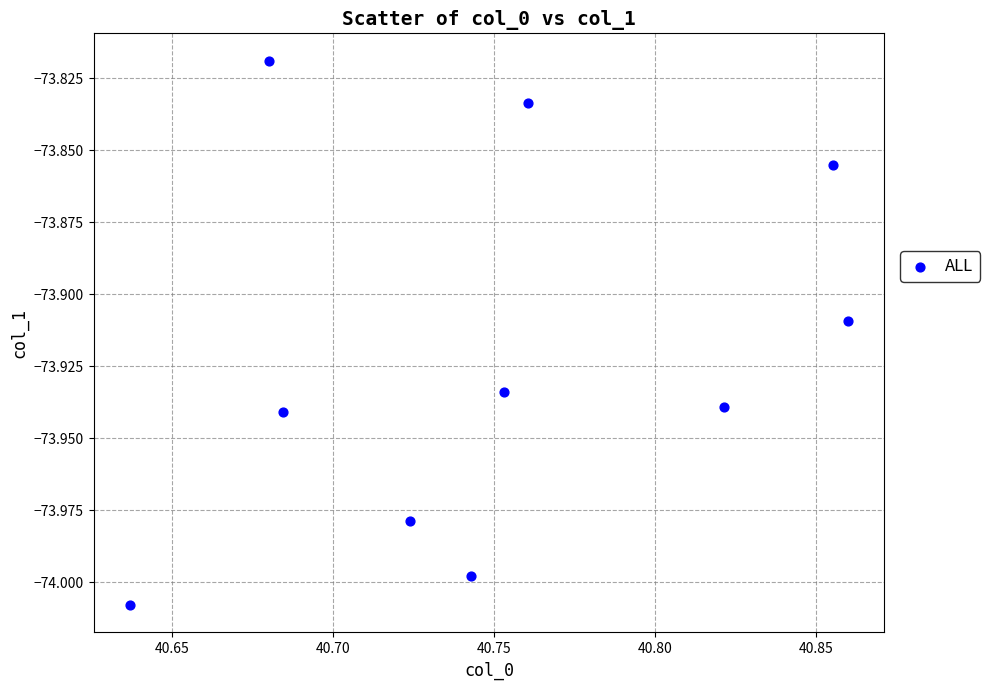

What is the average X value?

40.8